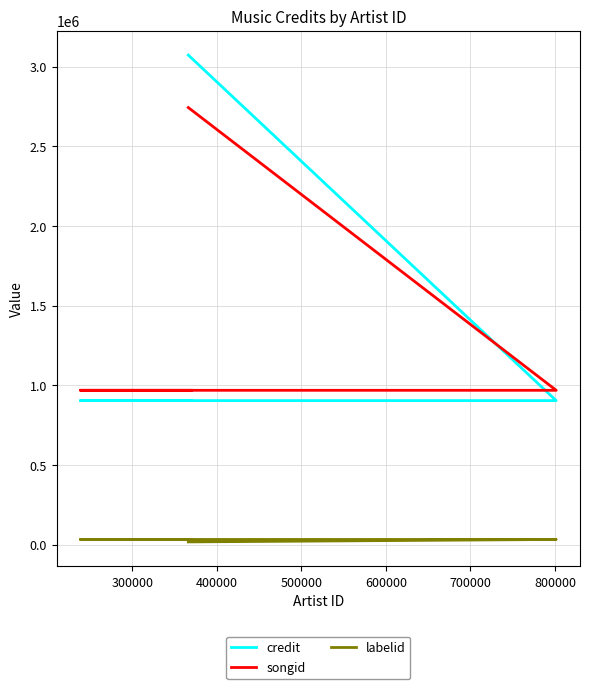

What is the greatest value displayed?

3072539